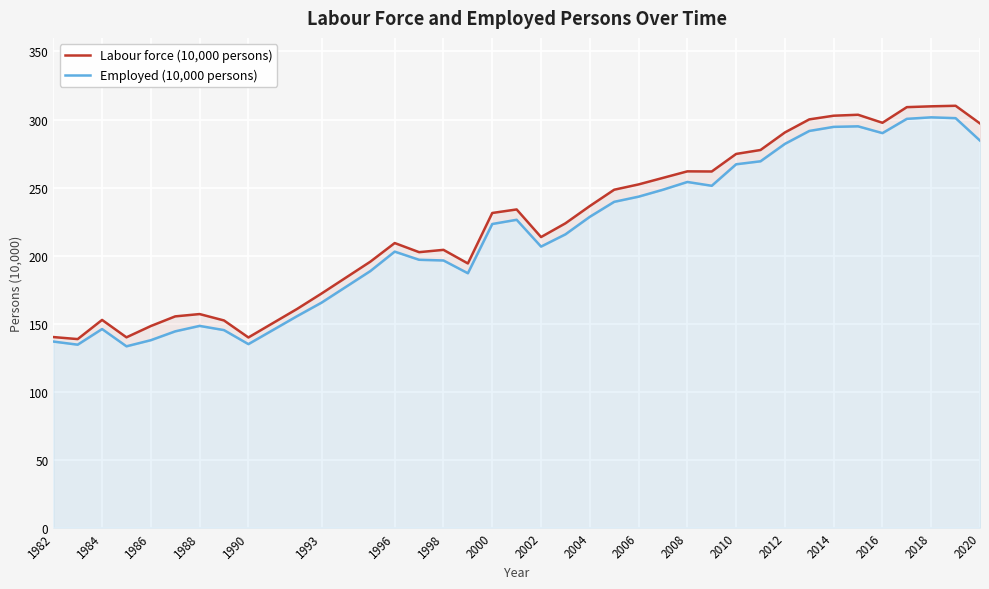

Rank the series at 2010 from lowest to highest value.

Employed (10,000 persons), Labour force (10,000 persons)